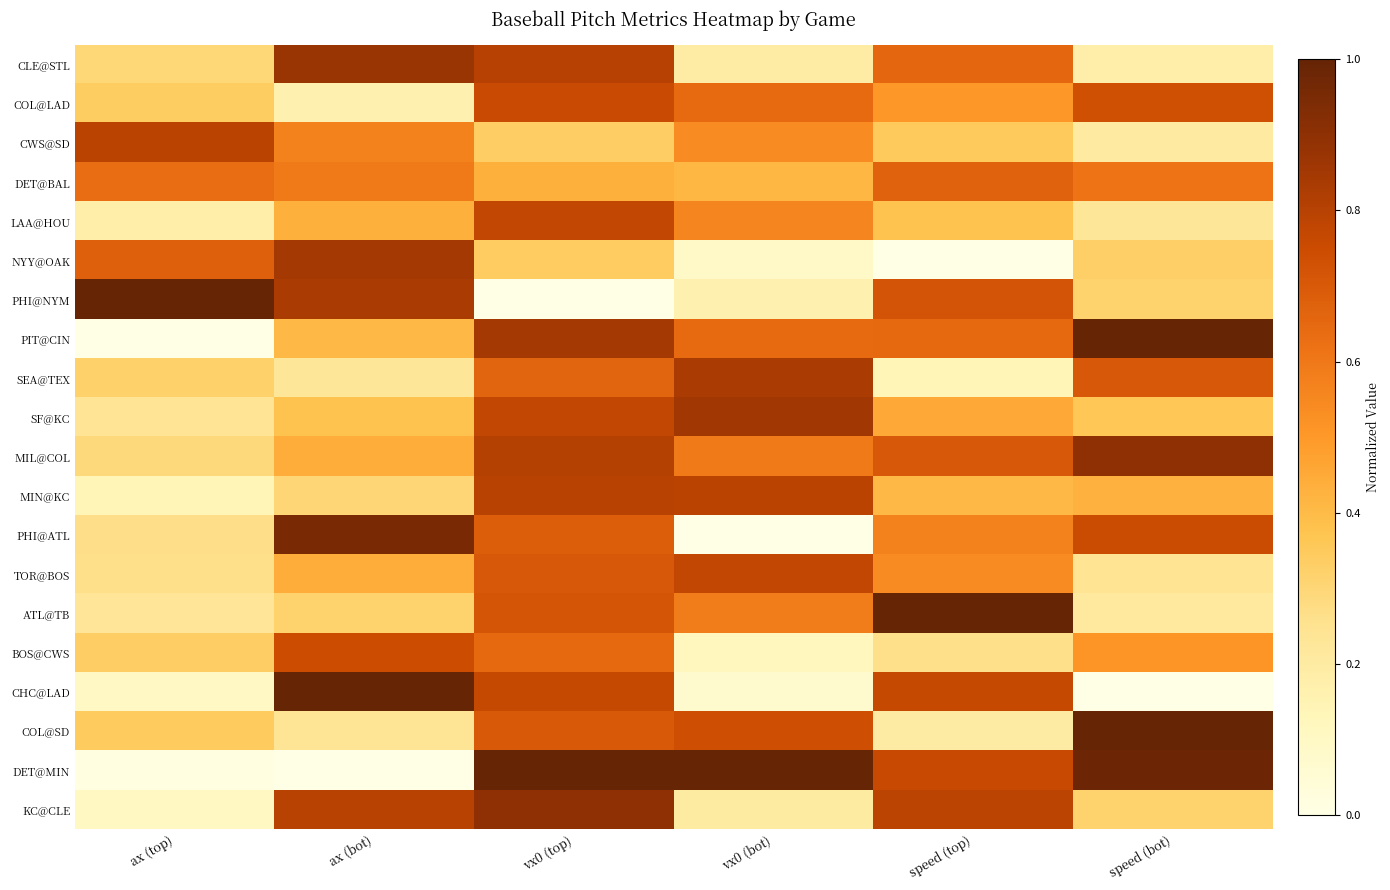

Reading left to right, list all the values displayed in this chart.

CLE@STL: ax (top)=0.3	ax (bot)=0.9	vx0 (top)=0.8	vx0 (bot)=0.2	speed (top)=0.7	speed (bot)=0.2
COL@LAD: ax (top)=0.3	ax (bot)=0.2	vx0 (top)=0.8	vx0 (bot)=0.6	speed (top)=0.5	speed (bot)=0.7
CWS@SD: ax (top)=0.8	ax (bot)=0.6	vx0 (top)=0.3	vx0 (bot)=0.5	speed (top)=0.3	speed (bot)=0.2
DET@BAL: ax (top)=0.6	ax (bot)=0.6	vx0 (top)=0.4	vx0 (bot)=0.4	speed (top)=0.7	speed (bot)=0.6
LAA@HOU: ax (top)=0.2	ax (bot)=0.4	vx0 (top)=0.8	vx0 (bot)=0.6	speed (top)=0.4	speed (bot)=0.2
NYY@OAK: ax (top)=0.7	ax (bot)=0.8	vx0 (top)=0.3	vx0 (bot)=0.1	speed (top)=0.0	speed (bot)=0.3
PHI@NYM: ax (top)=1.0	ax (bot)=0.8	vx0 (top)=0.0	vx0 (bot)=0.2	speed (top)=0.7	speed (bot)=0.3
PIT@CIN: ax (top)=0.0	ax (bot)=0.4	vx0 (top)=0.8	vx0 (bot)=0.6	speed (top)=0.6	speed (bot)=1.0
SEA@TEX: ax (top)=0.3	ax (bot)=0.2	vx0 (top)=0.7	vx0 (bot)=0.8	speed (top)=0.1	speed (bot)=0.7
SF@KC: ax (top)=0.2	ax (bot)=0.4	vx0 (top)=0.8	vx0 (bot)=0.9	speed (top)=0.5	speed (bot)=0.4
MIL@COL: ax (top)=0.3	ax (bot)=0.4	vx0 (top)=0.8	vx0 (bot)=0.6	speed (top)=0.7	speed (bot)=0.9
MIN@KC: ax (top)=0.1	ax (bot)=0.3	vx0 (top)=0.8	vx0 (bot)=0.8	speed (top)=0.4	speed (bot)=0.4
PHI@ATL: ax (top)=0.3	ax (bot)=0.9	vx0 (top)=0.7	vx0 (bot)=0.0	speed (top)=0.6	speed (bot)=0.8
TOR@BOS: ax (top)=0.3	ax (bot)=0.4	vx0 (top)=0.7	vx0 (bot)=0.8	speed (top)=0.5	speed (bot)=0.2
ATL@TB: ax (top)=0.2	ax (bot)=0.3	vx0 (top)=0.7	vx0 (bot)=0.6	speed (top)=1.0	speed (bot)=0.2
BOS@CWS: ax (top)=0.3	ax (bot)=0.7	vx0 (top)=0.6	vx0 (bot)=0.1	speed (top)=0.3	speed (bot)=0.5
CHC@LAD: ax (top)=0.1	ax (bot)=1.0	vx0 (top)=0.8	vx0 (bot)=0.1	speed (top)=0.8	speed (bot)=0.0
COL@SD: ax (top)=0.3	ax (bot)=0.2	vx0 (top)=0.7	vx0 (bot)=0.7	speed (top)=0.2	speed (bot)=1.0
DET@MIN: ax (top)=0.0	ax (bot)=0.0	vx0 (top)=1.0	vx0 (bot)=1.0	speed (top)=0.8	speed (bot)=1.0
KC@CLE: ax (top)=0.1	ax (bot)=0.8	vx0 (top)=0.9	vx0 (bot)=0.2	speed (top)=0.8	speed (bot)=0.3